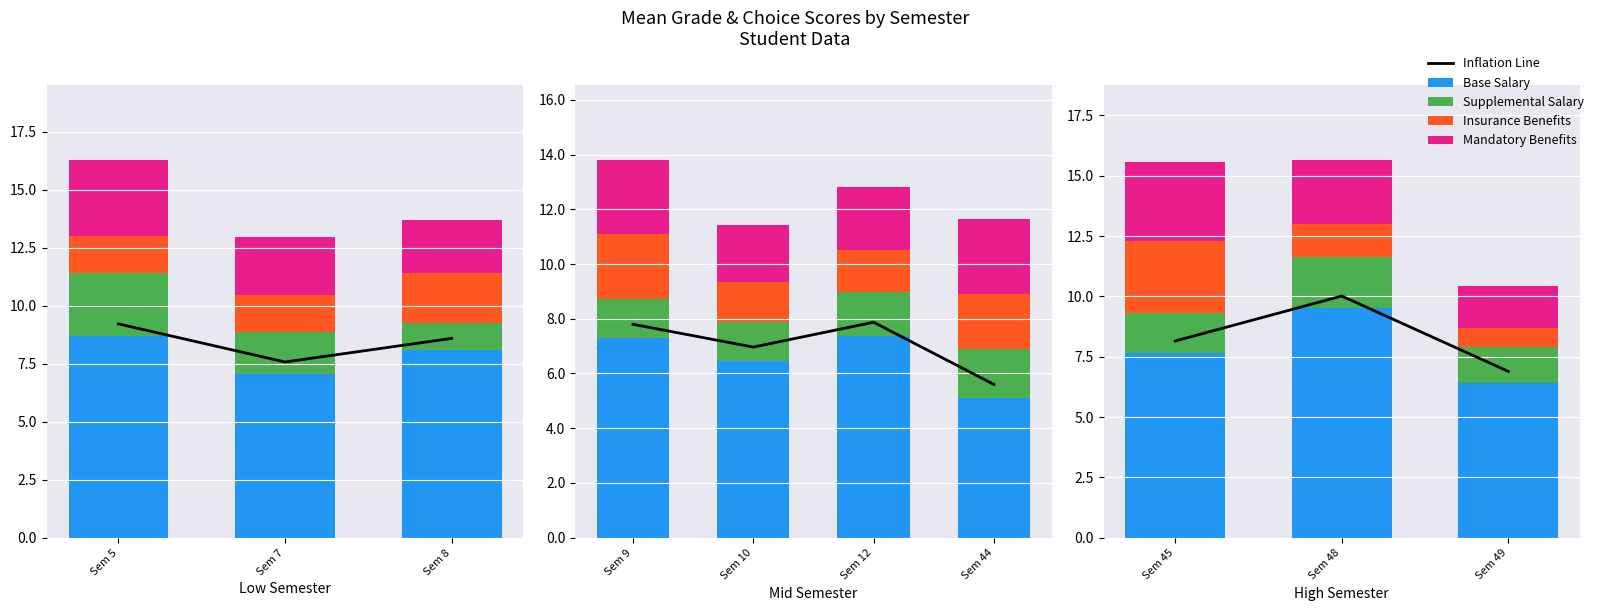

Rank the categories by Mandatory Benefits value from lowest to highest.

Sem 49, Sem 48, Sem 45